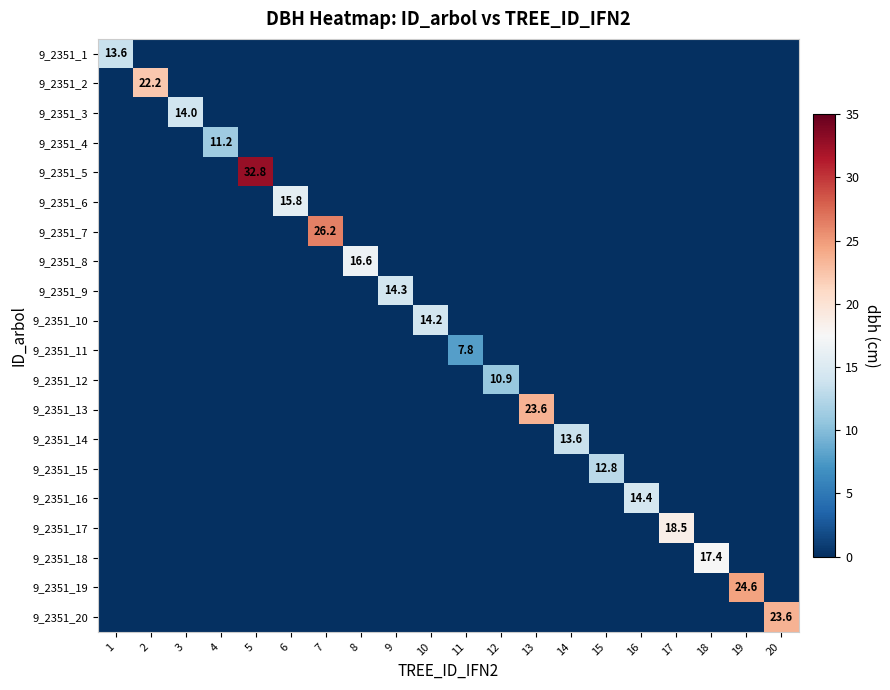

The value of 9_2351_11 at 11 is 4.2. True or false?

False